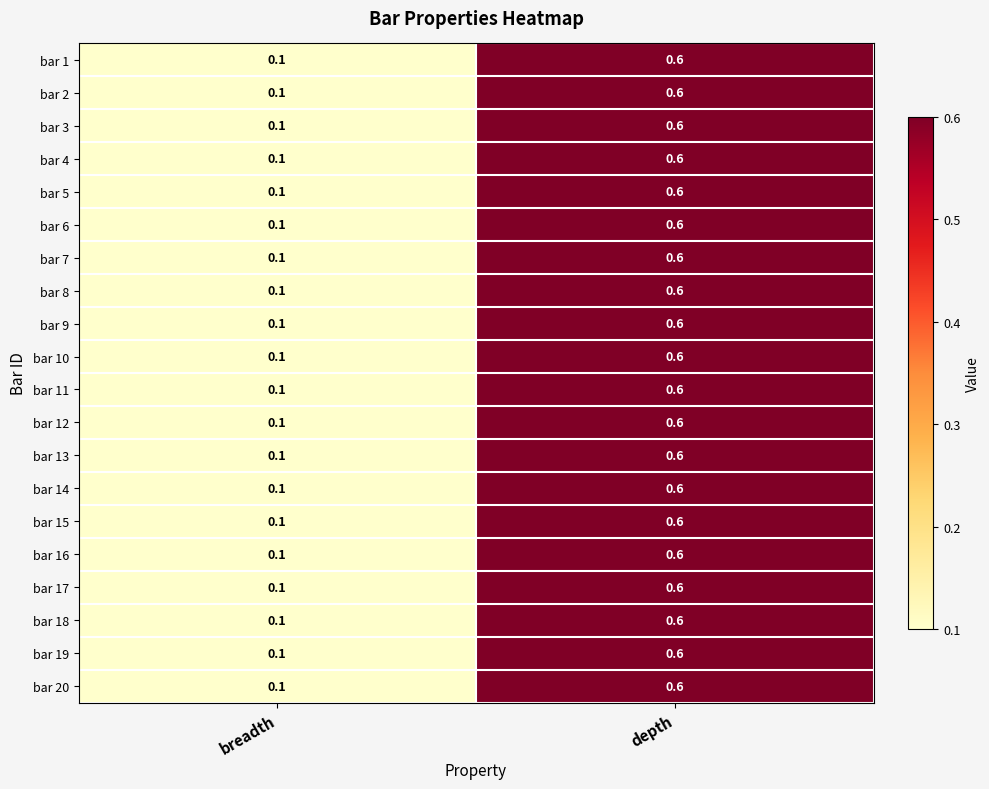

The value of bar 9 at breadth is 0.1. True or false?

True